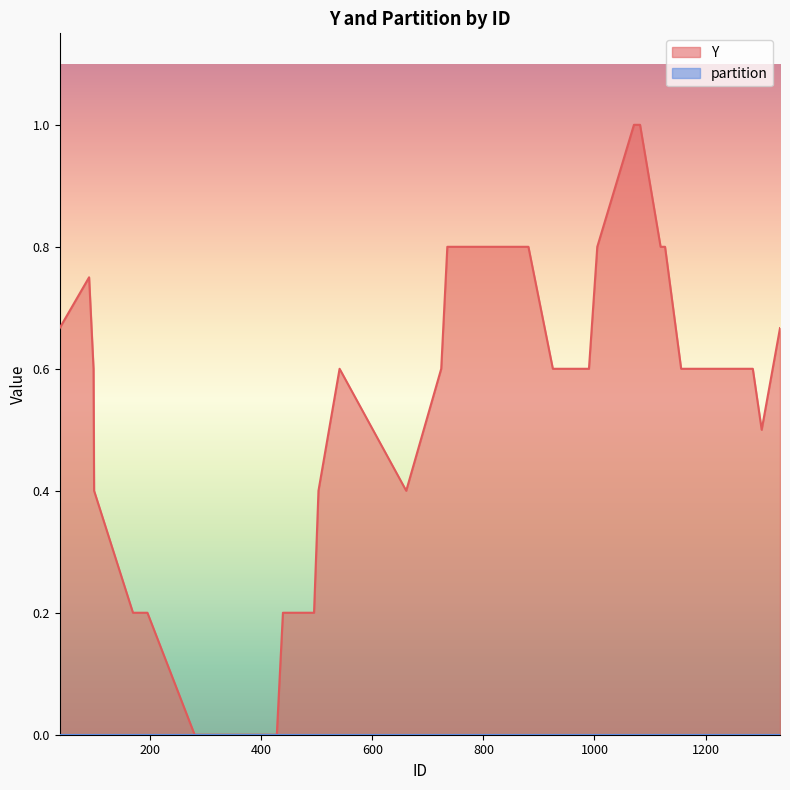

Which series has the widest spread of values?

Y